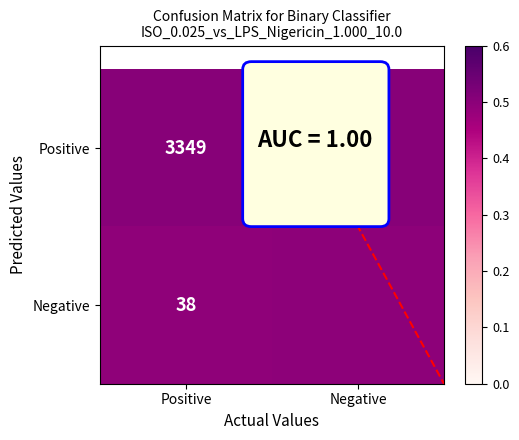

The Positive series shows 0.1 at Positive. True or false?

False